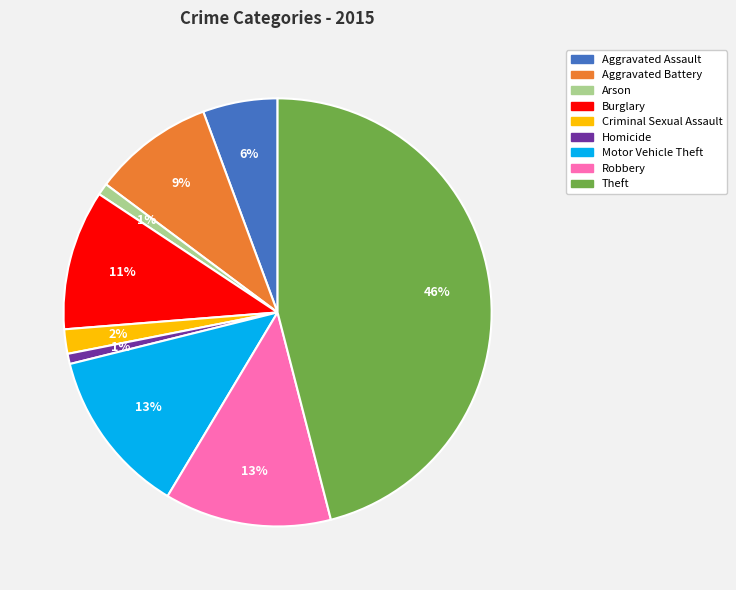

To the nearest percent, what is the difference between the Arson and Aggravated Assault slice percentages?

5%